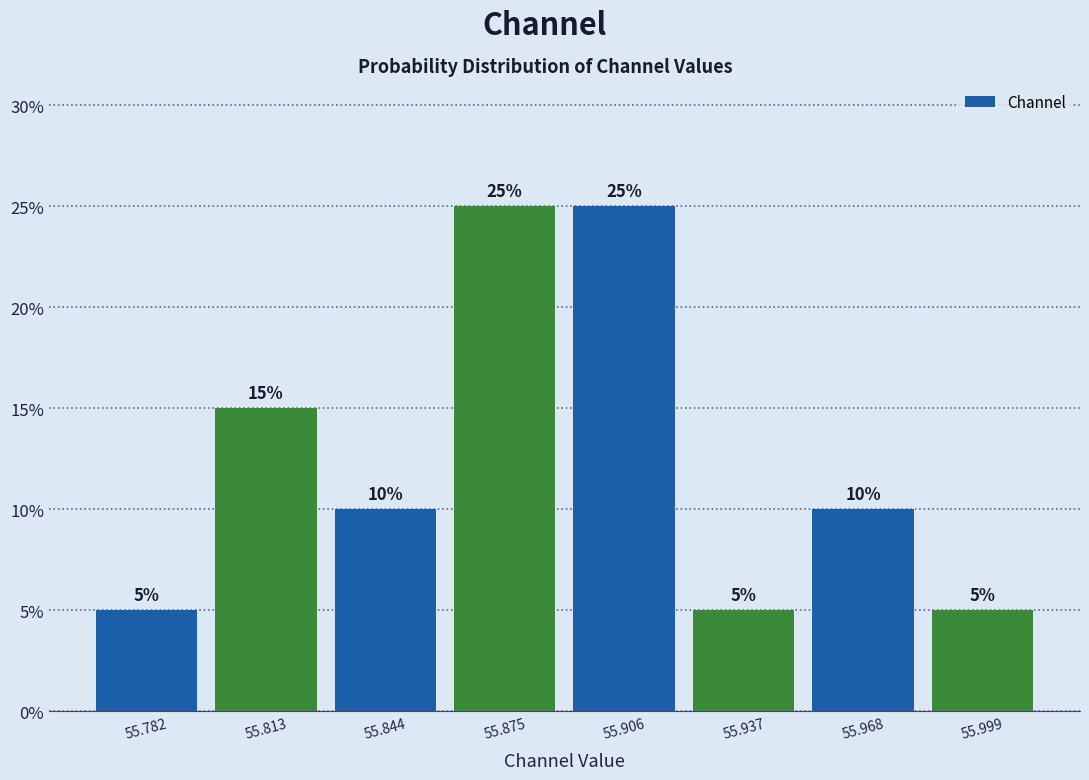

Reading left to right, list every bar in this chart as the range it spans on the x-axis followed by its height. The bar edges are not printed on the chart, so give them approximately, as read against the axis.

55.765 to 55.795: 5
55.795 to 55.830: 15
55.830 to 55.860: 10
55.860 to 55.890: 25
55.890 to 55.920: 25
55.920 to 55.950: 5
55.950 to 55.985: 10
55.985 to 56.015: 5